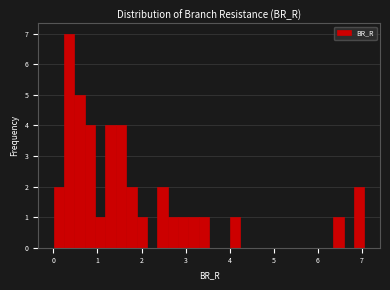

Around what value on the x-axis is the tallest bar? Give the approximate position of its centre, as read against the axis.

0.4